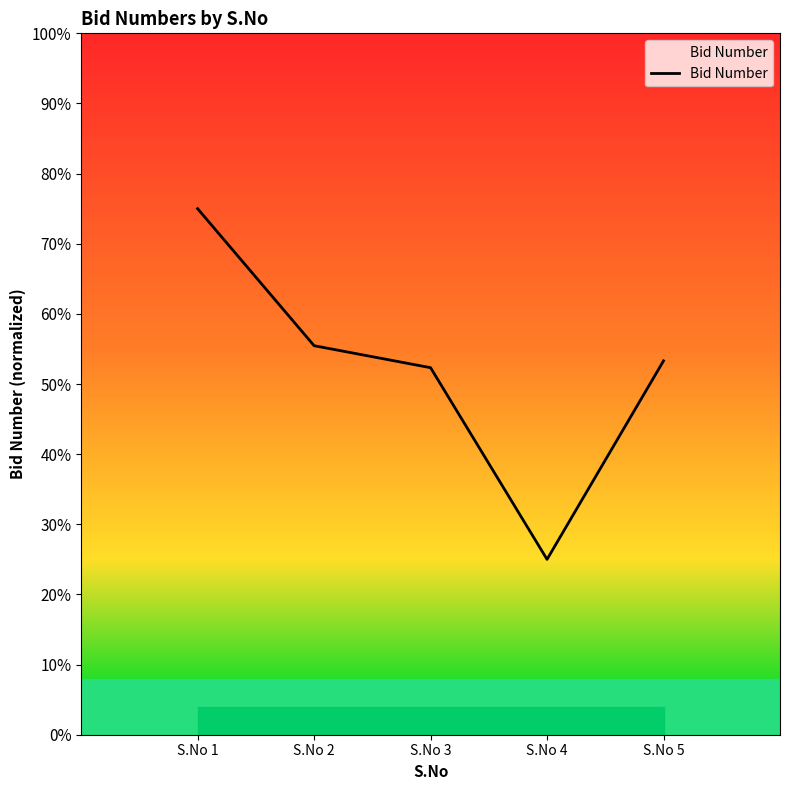

Does the chart have visible grid lines?

No